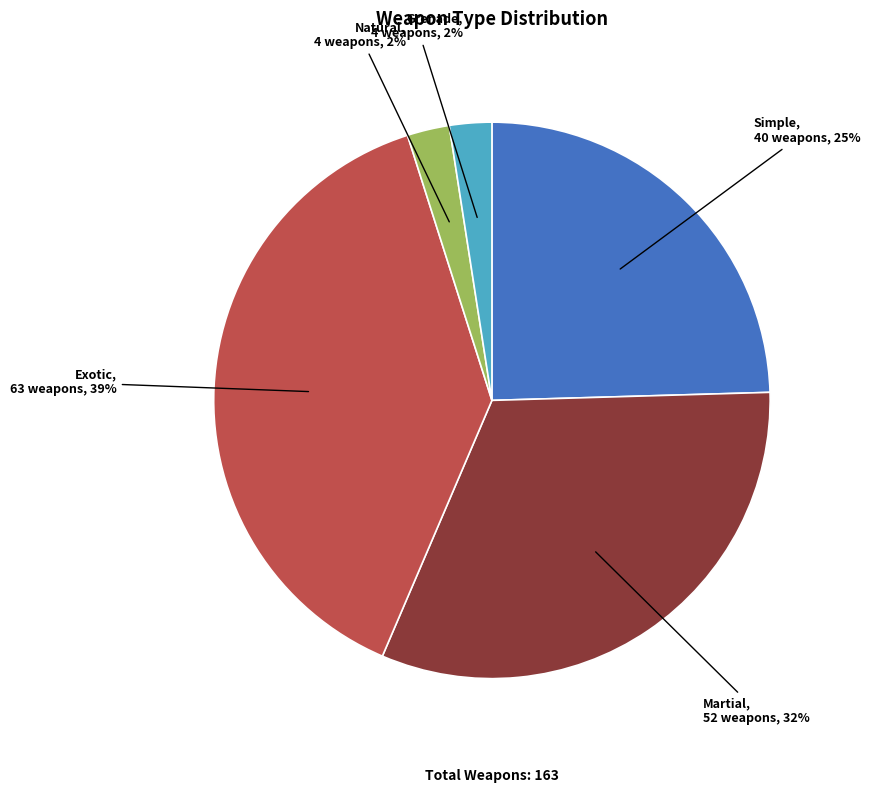

How many segments does this pie chart have?

5